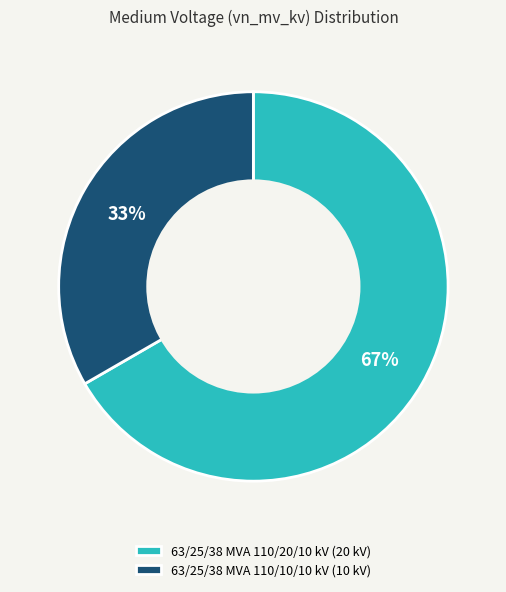

Which slice is the largest?

63/25/38 MVA 110/20/10 kV